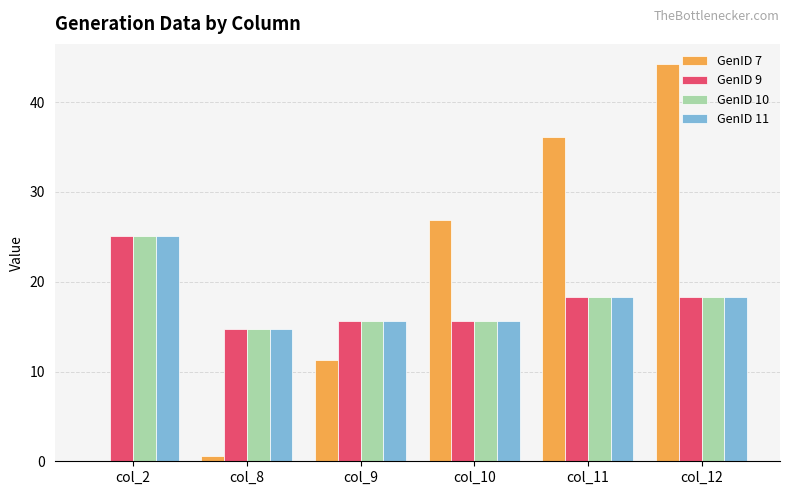

Read the GenID 9 value at col_9.

15.6